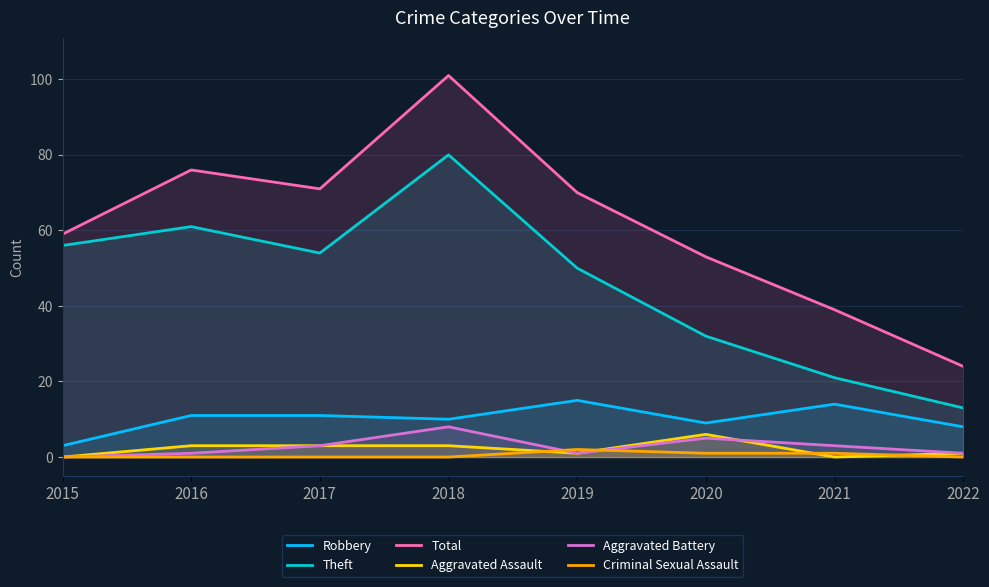

Which series changed the most between 2016 and 2019?

Theft